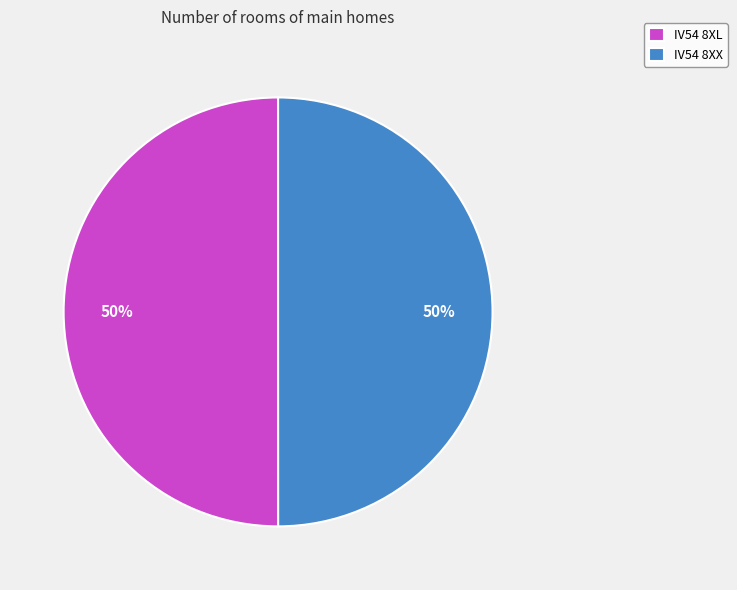

To the nearest percent, what percentage of the pie is IV54 8XX?

50%